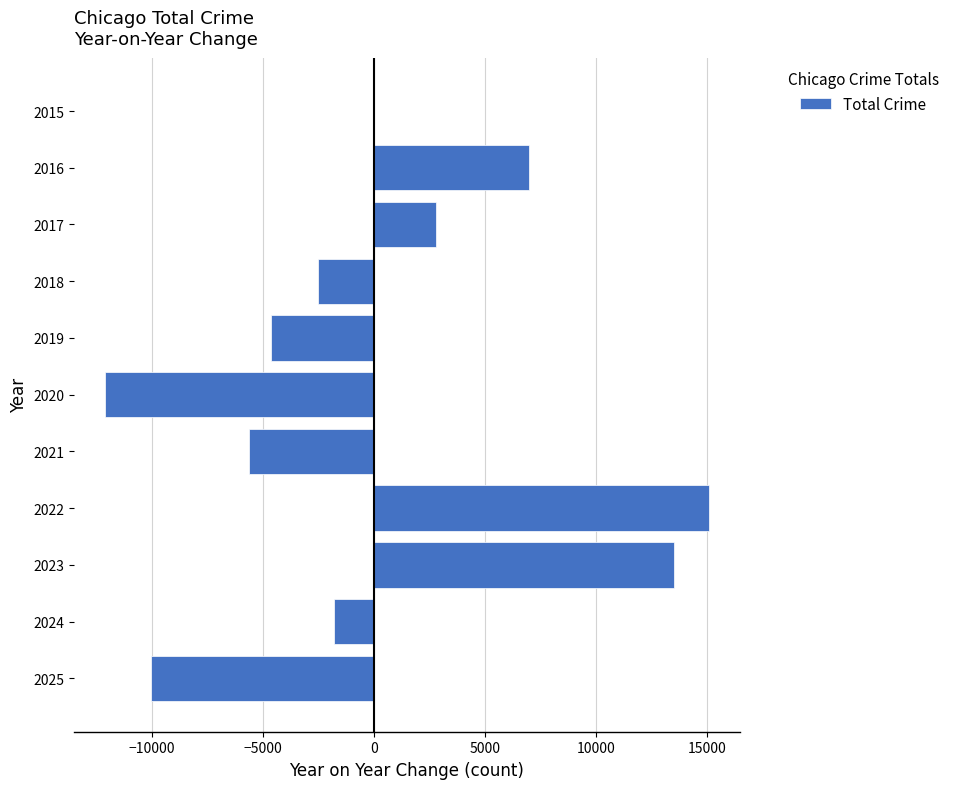

At which label is the value closest to 1484?

2017